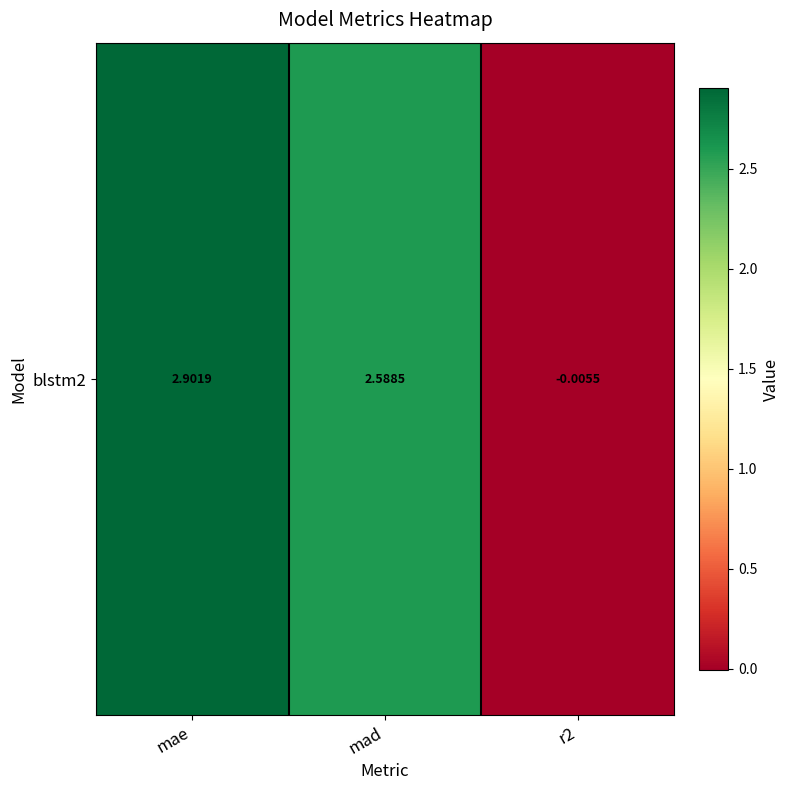

Count the number of values greater than 2.

2